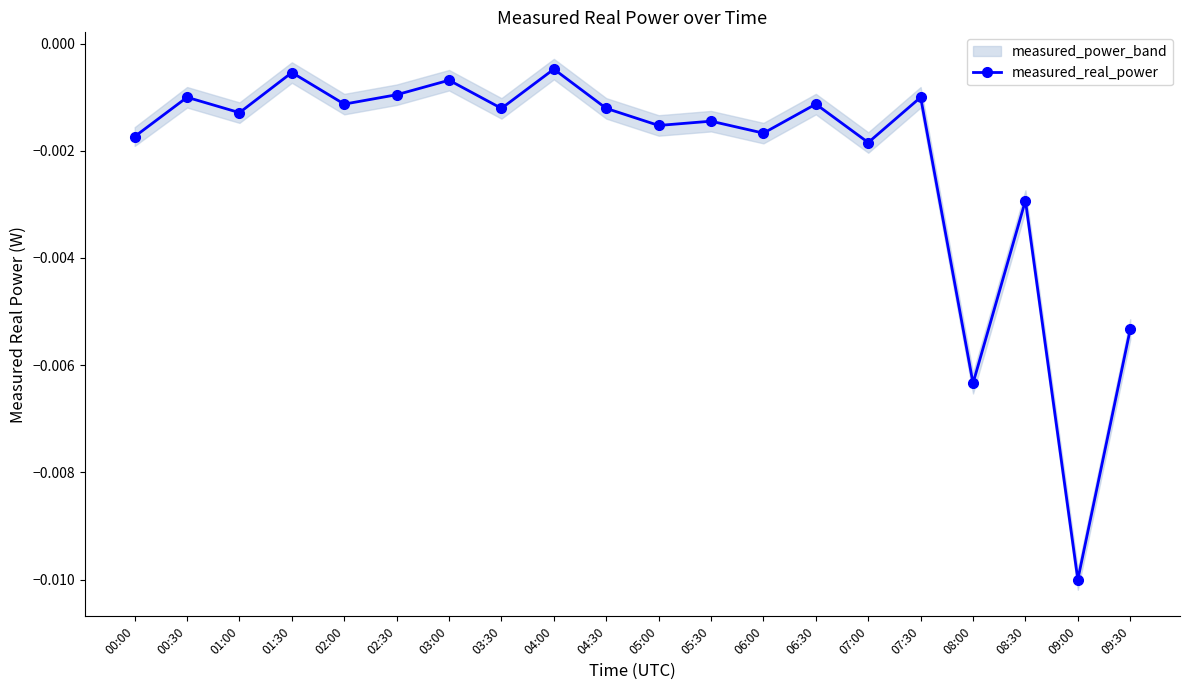

The chart shows a value of -0.0 at 07:00. True or false?

False